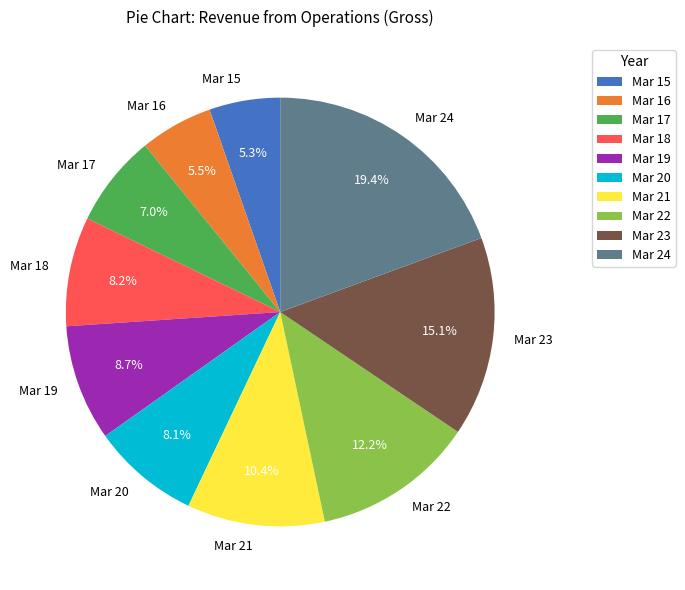

Which has a higher value, Mar 24 or Mar 16?

Mar 24